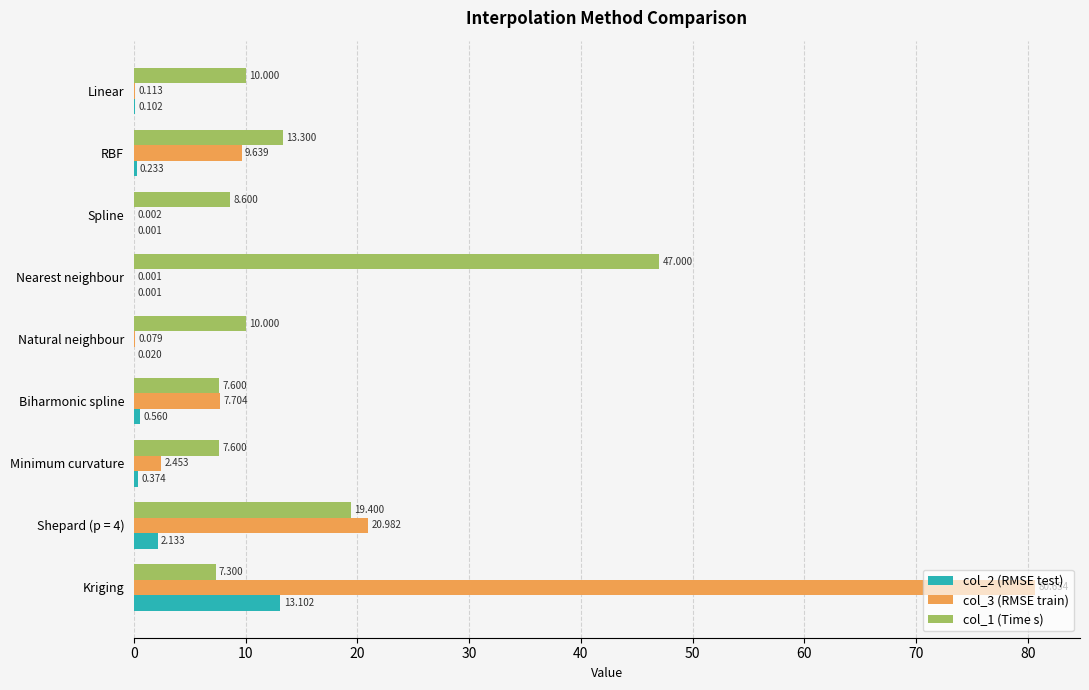

At which category is the sum across all series the highest?

Kriging